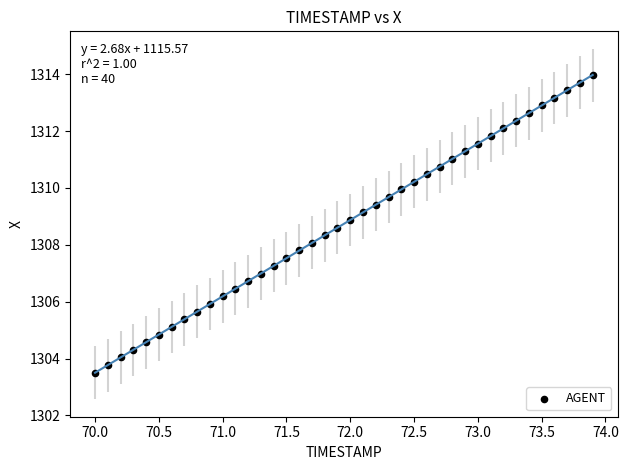

What is the range of Y values (max minus min)?

10.5